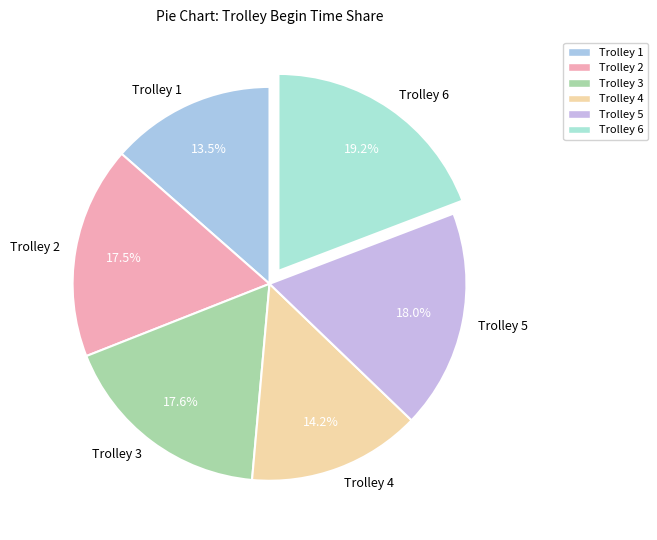

Which category has the biggest portion of the pie?

Trolley 6